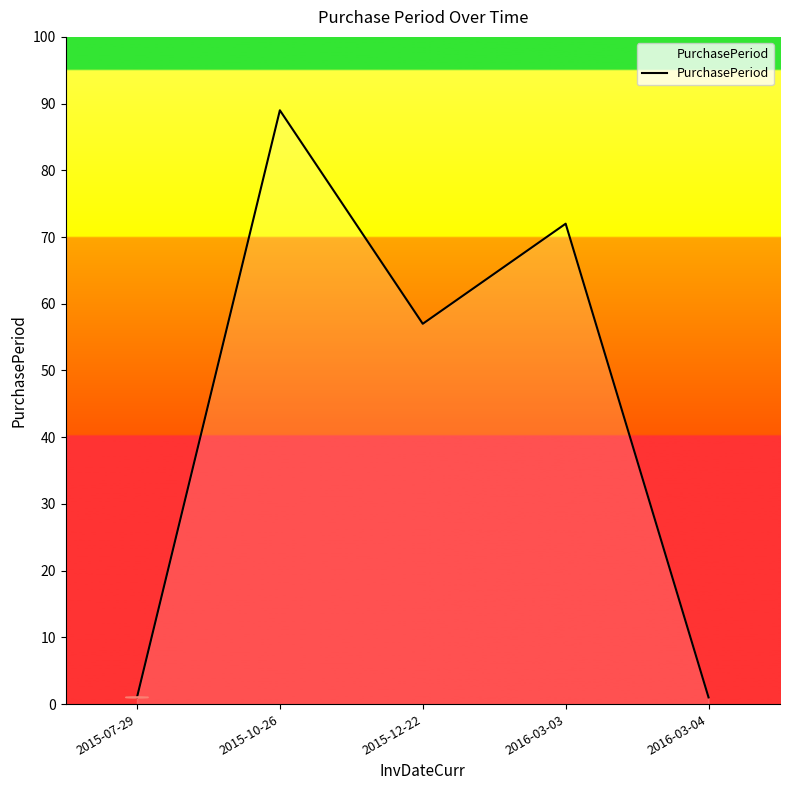

What is the change in value from 2015-07-29 to 2015-10-26?

+88